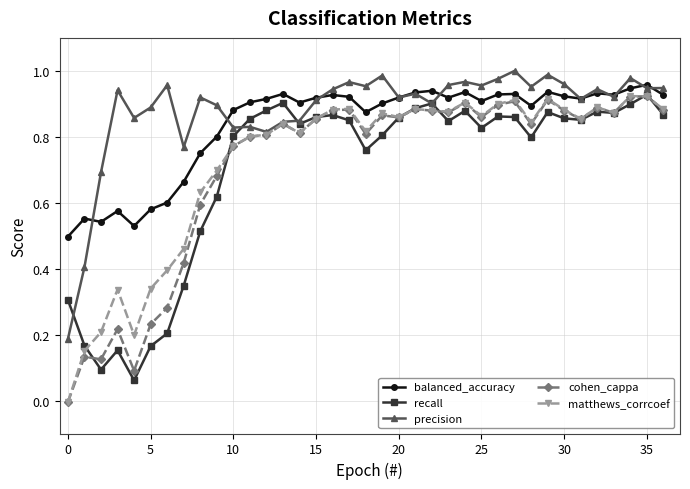

In recall, how many points are higher than both neighbors (excluding endpoints)?

9